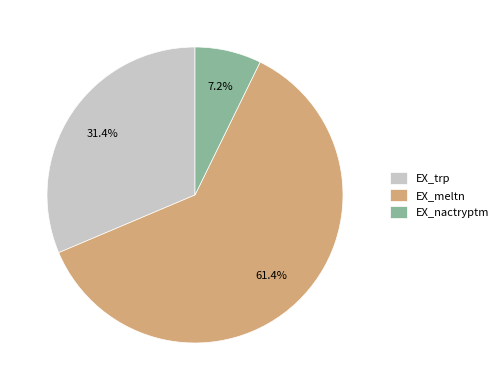

Is it true that EX_trp is 25% of the pie?

False